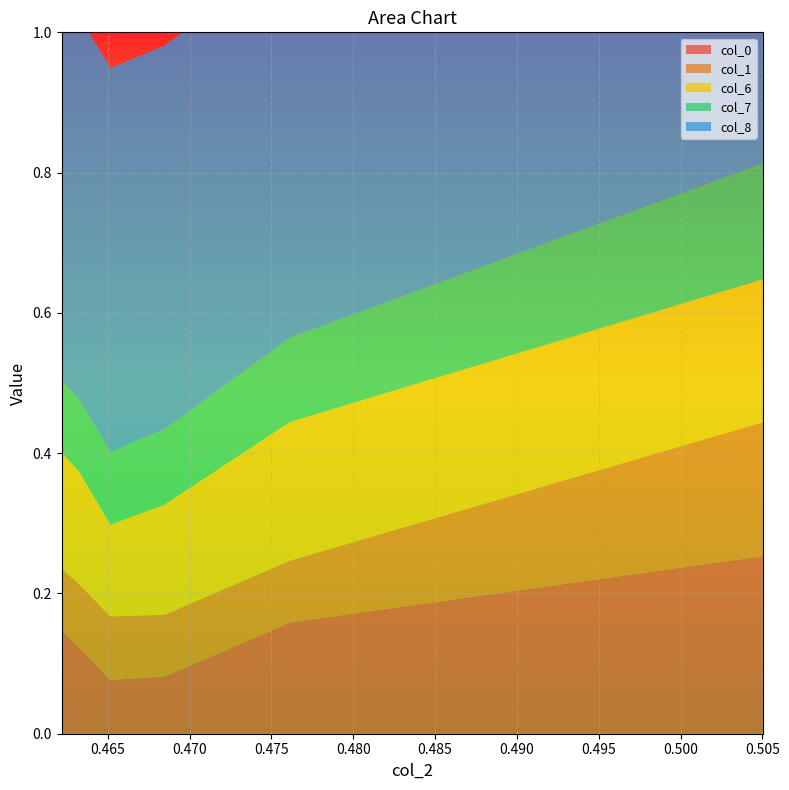

Reading right to left, extract all data points from this chart.

col_0: 0.46219=0.1	0.46328=0.1	0.46517=0.1	0.46847=0.1	0.47614=0.2	0.50504=0.3
col_1: 0.46219=0.1	0.46328=0.1	0.46517=0.1	0.46847=0.1	0.47614=0.1	0.50504=0.2
col_6: 0.46219=0.2	0.46328=0.2	0.46517=0.1	0.46847=0.2	0.47614=0.2	0.50504=0.2
col_7: 0.46219=0.1	0.46328=0.1	0.46517=0.1	0.46847=0.1	0.47614=0.1	0.50504=0.2
col_8: 0.46219=0.5	0.46328=0.5	0.46517=0.5	0.46847=0.5	0.47614=0.5	0.50504=0.5